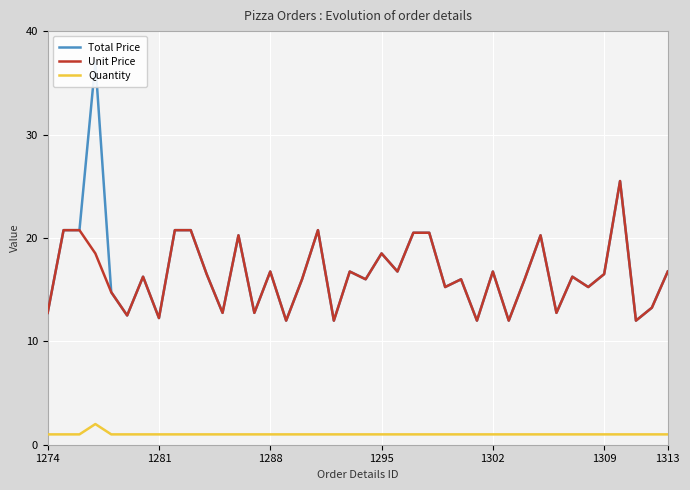

Reading right to left, what are all the values shown in this chart?

Total Price: 16.8	13.2	12.0	25.5	16.5	15.2	16.2	12.8	20.2	16.0	12.0	16.8	12.0	16.0	15.2	20.5	20.5	16.8	18.5	16.0	16.8	12.0	20.8	16.0	12.0	16.8	12.8	20.2	12.8	16.5	20.8	20.8	12.2	16.2	12.5	14.8	37.0	20.8	20.8	12.8
Unit Price: 16.8	13.2	12.0	25.5	16.5	15.2	16.2	12.8	20.2	16.0	12.0	16.8	12.0	16.0	15.2	20.5	20.5	16.8	18.5	16.0	16.8	12.0	20.8	16.0	12.0	16.8	12.8	20.2	12.8	16.5	20.8	20.8	12.2	16.2	12.5	14.8	18.5	20.8	20.8	12.8
Quantity: 1.0	1.0	1.0	1.0	1.0	1.0	1.0	1.0	1.0	1.0	1.0	1.0	1.0	1.0	1.0	1.0	1.0	1.0	1.0	1.0	1.0	1.0	1.0	1.0	1.0	1.0	1.0	1.0	1.0	1.0	1.0	1.0	1.0	1.0	1.0	1.0	2.0	1.0	1.0	1.0